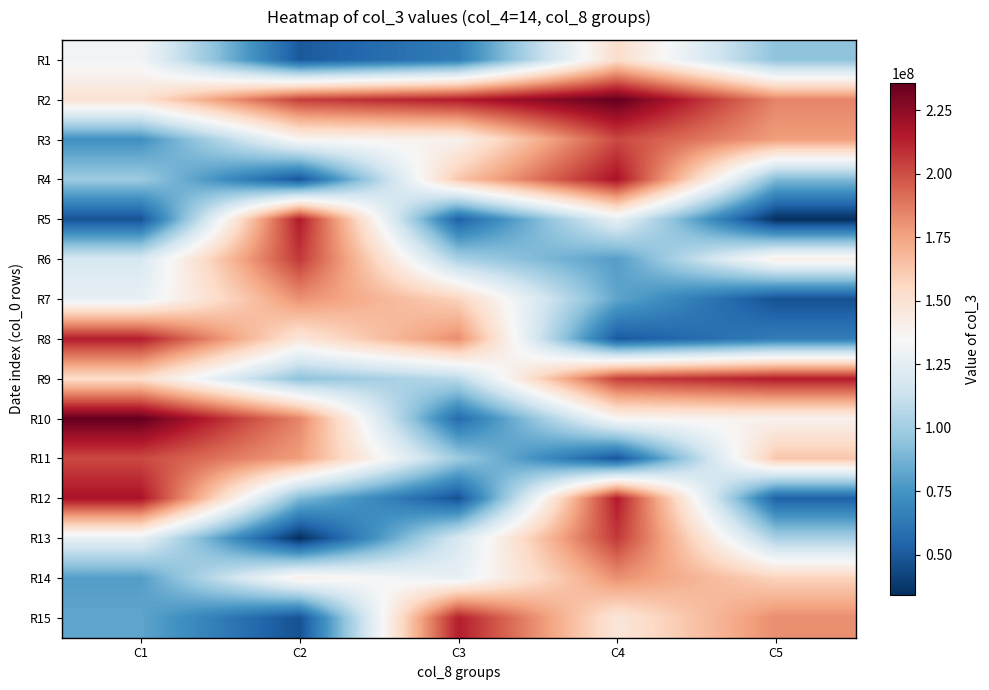

How many data points does each series have?

5